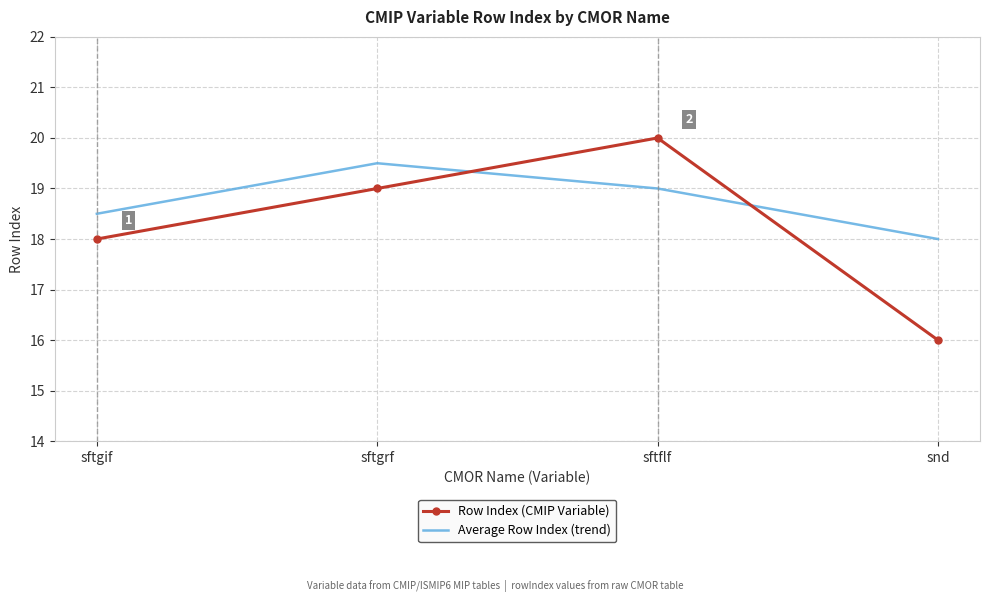

What position from the right is sftflf?

2